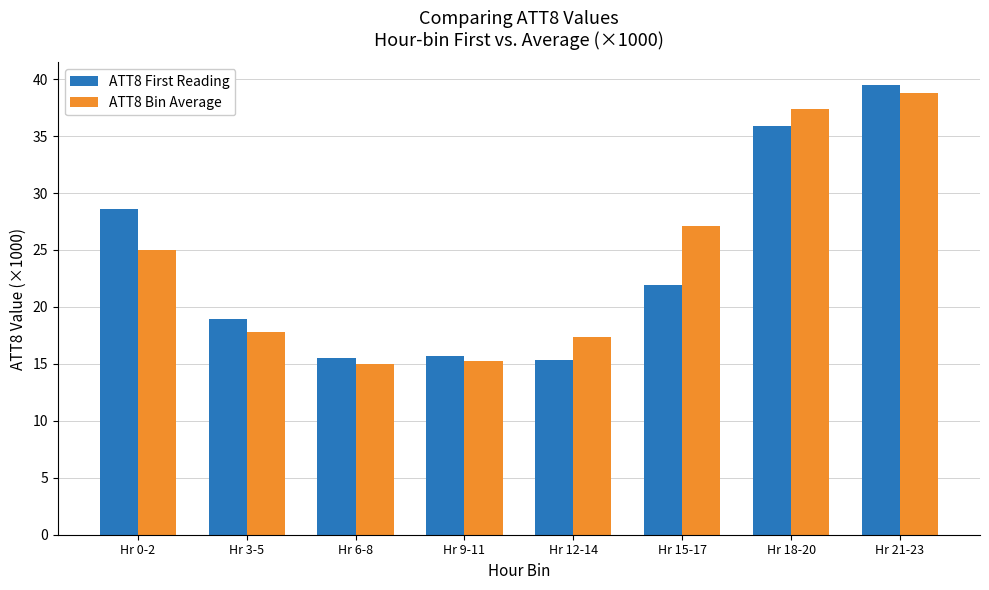

At which label is ATT8 First Reading closest to 27?

Hr 0-2